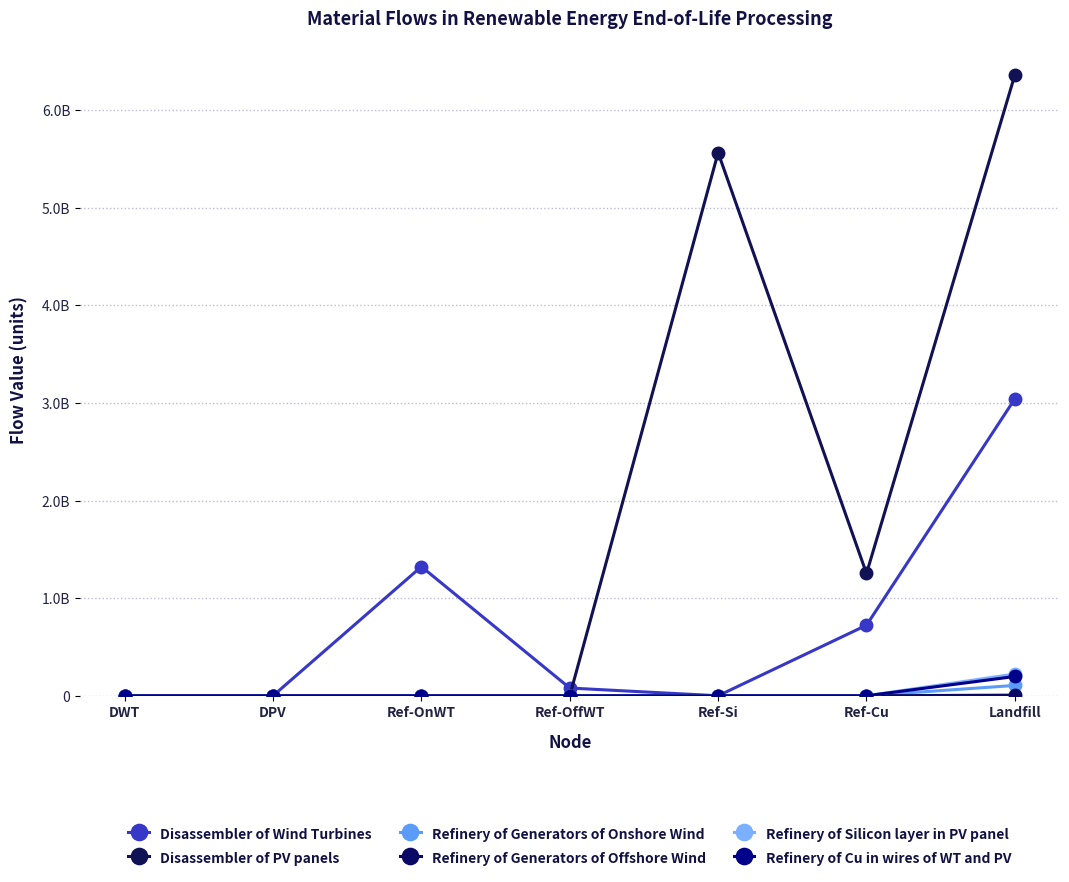

Is this an area chart (filled region under the line)?

No